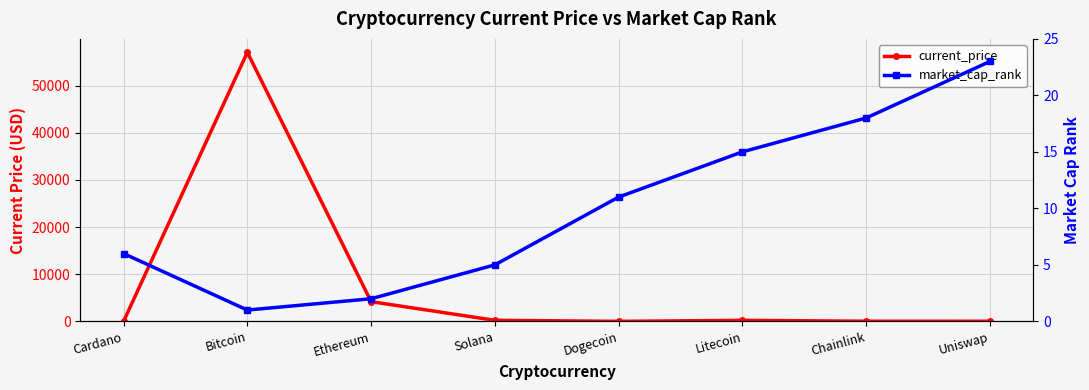

How many data points does each series have?

8